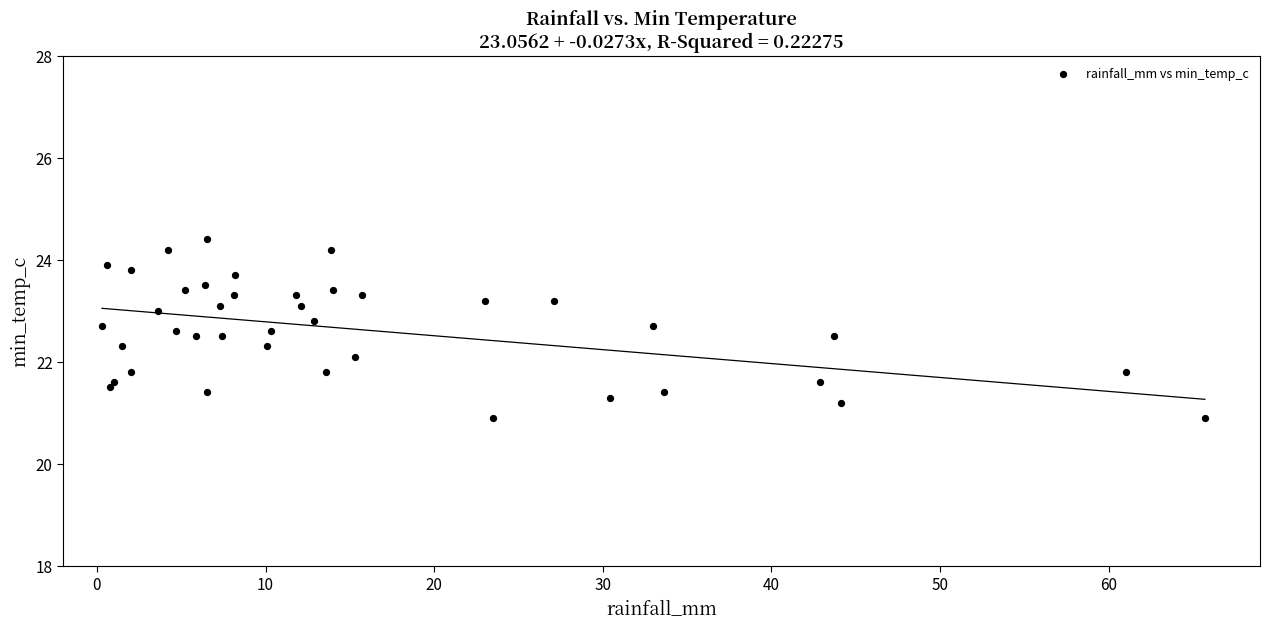

What is the range of Y values (max minus min)?

3.5